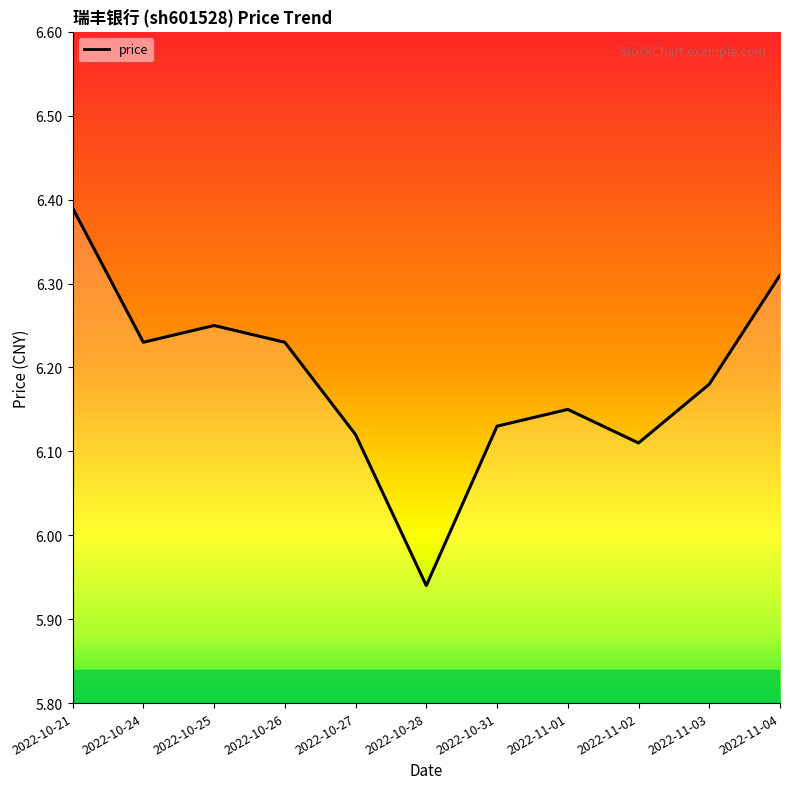

Where is the first local maximum?

2022-10-25